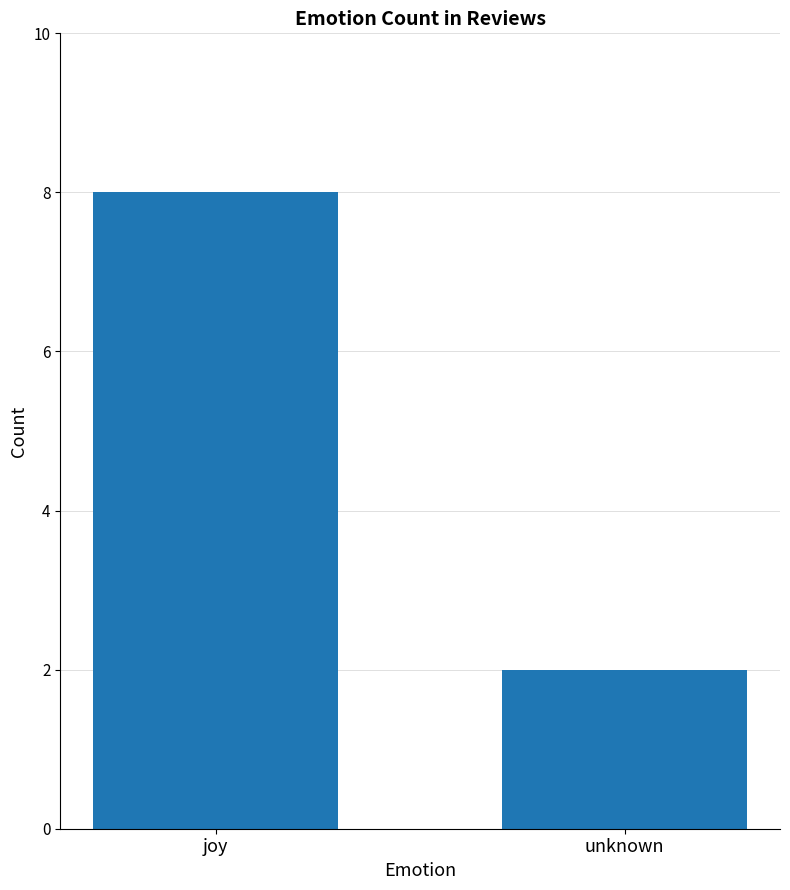

What value does the data have at unknown?

2